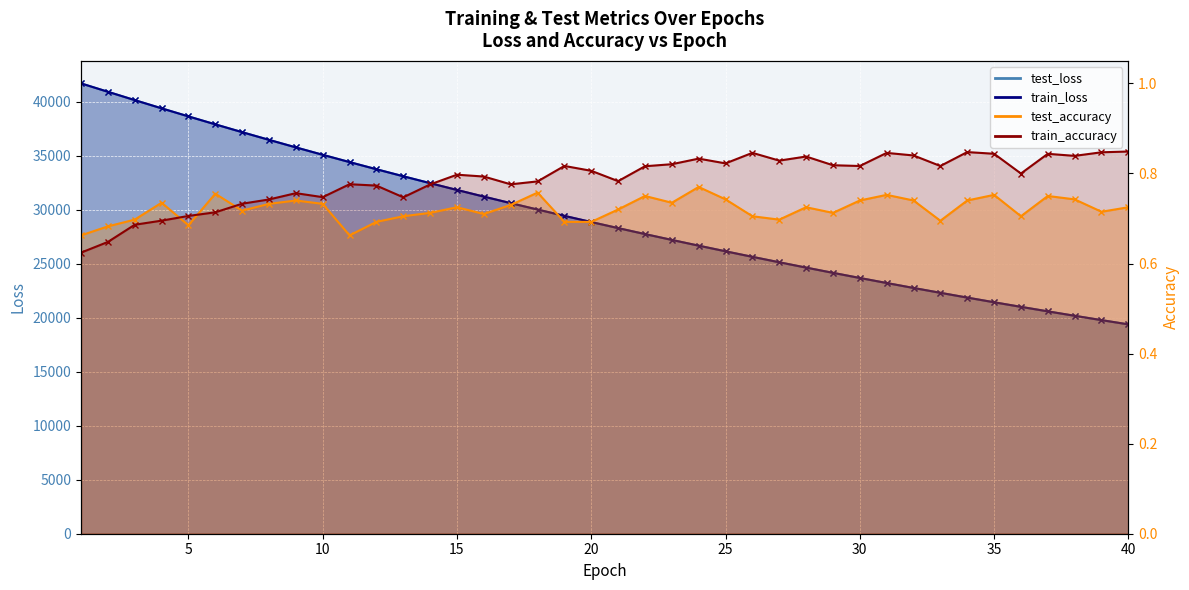

True or false: train_accuracy and train_loss cross at least once.

False